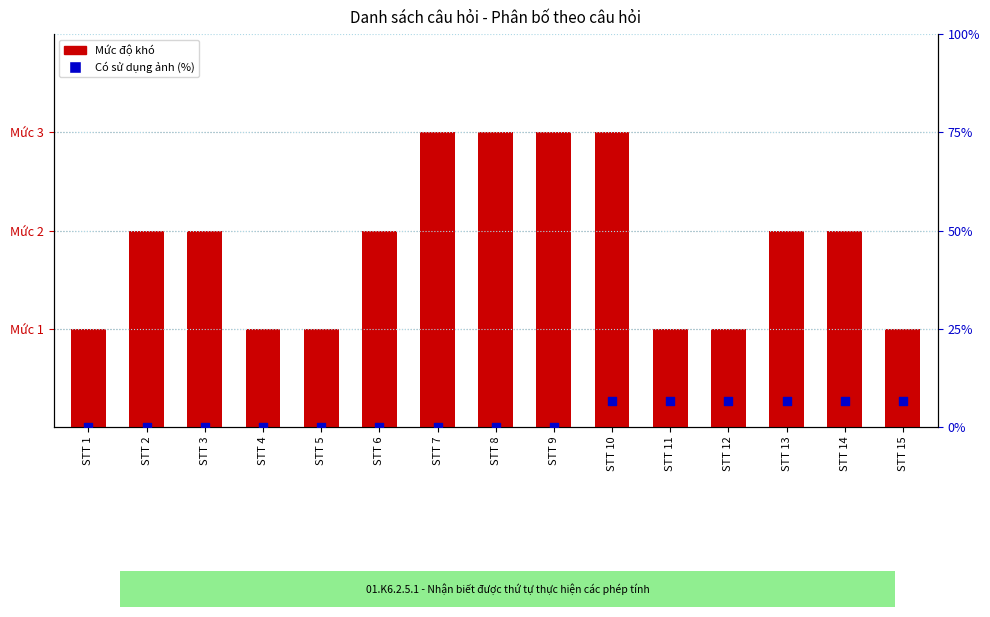

Which series contains the highest Y value?

Có sử dụng ảnh (%)